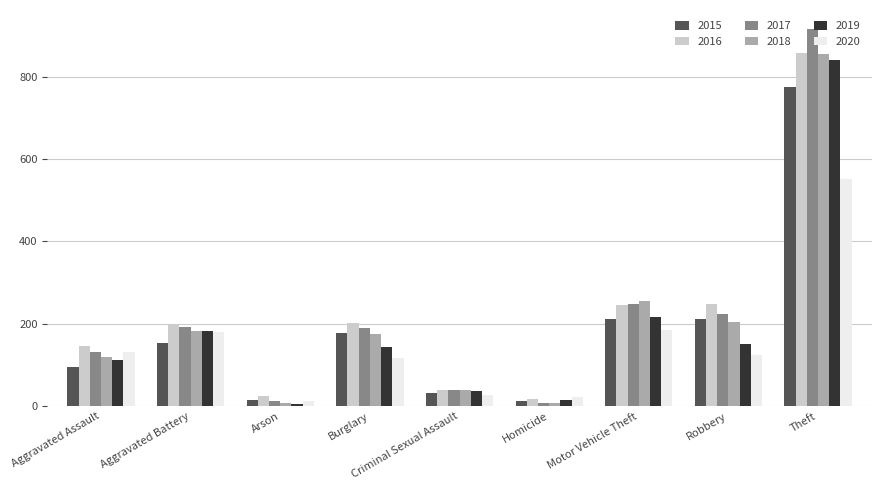

What are all the series names shown in the legend?

2015, 2016, 2017, 2018, 2019, 2020